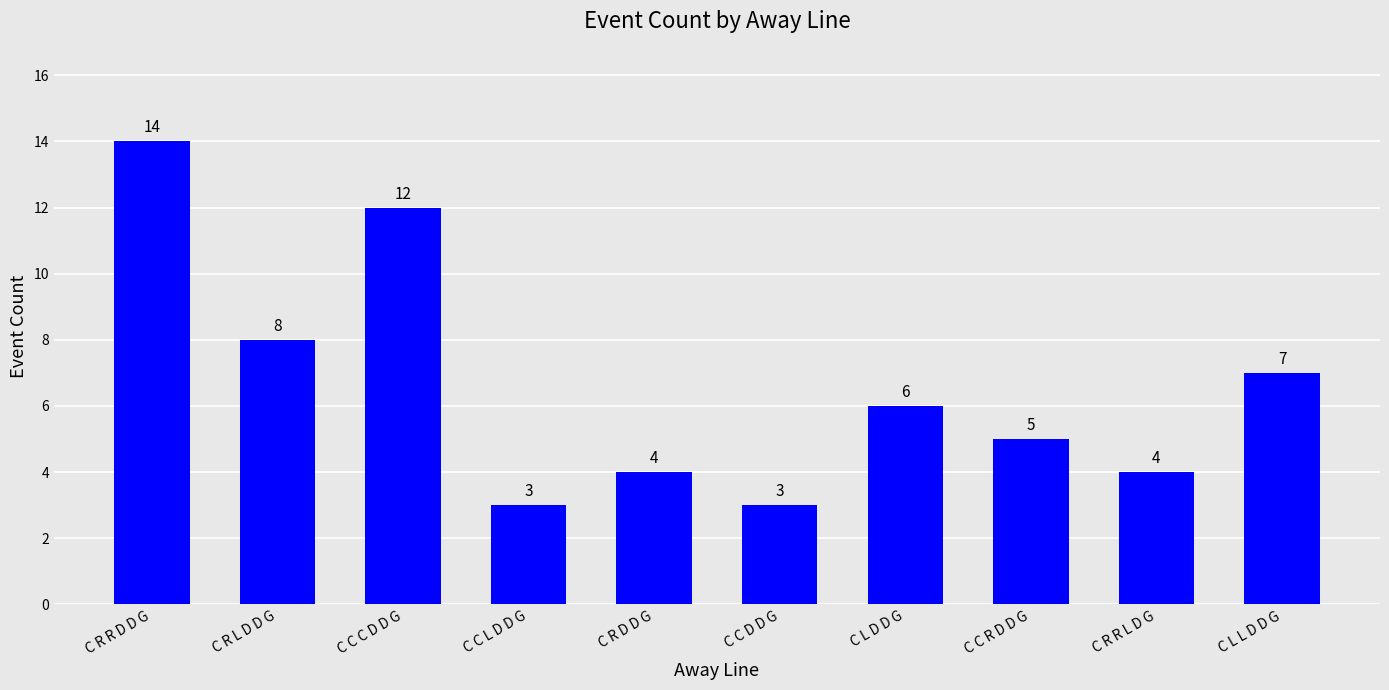

What position from the right is C R D D G?

6